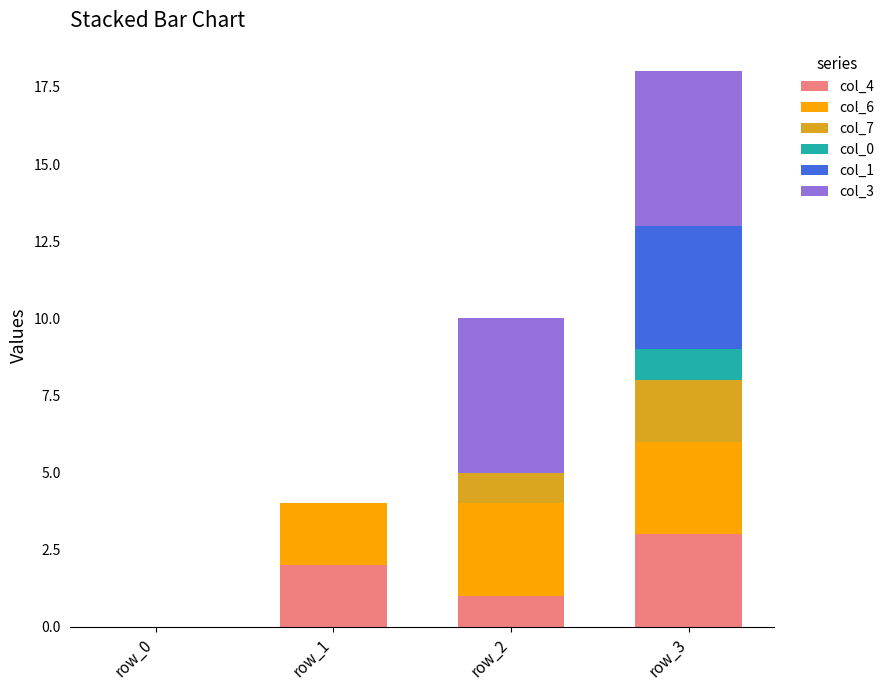

How many data points does each series have?

4